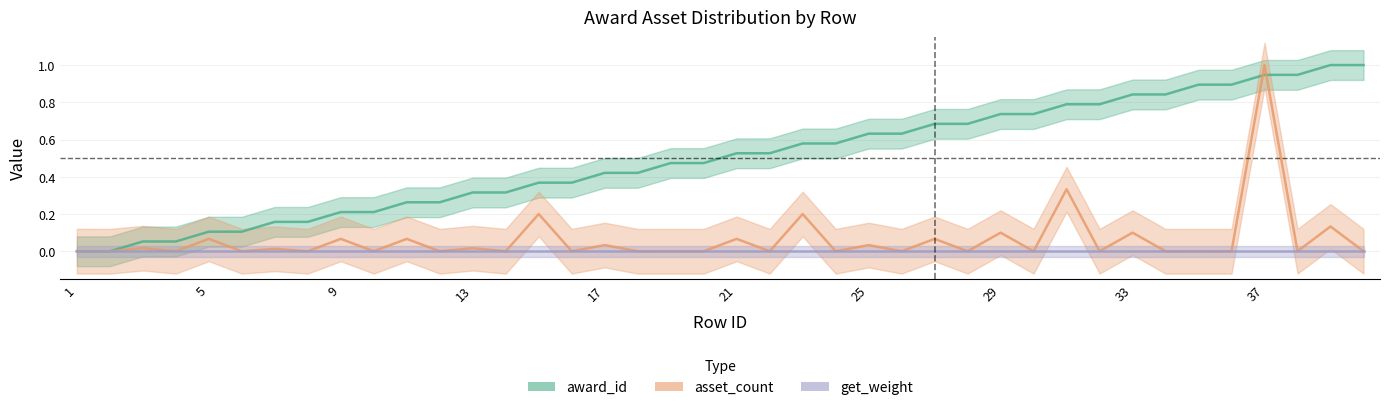

Reading left to right, transcribe all the data shown in this chart.

award_id: 0.0	0.0	0.1	0.1	0.1	0.1	0.2	0.2	0.2	0.2	0.3	0.3	0.3	0.3	0.4	0.4	0.4	0.4	0.5	0.5	0.5	0.5	0.6	0.6	0.6	0.6	0.7	0.7	0.7	0.7	0.8	0.8	0.8	0.8	0.9	0.9	0.9	0.9	1.0	1.0
asset_count: 0.0	0.0	0.0	0.0	0.1	0.0	0.0	0.0	0.1	0.0	0.1	0.0	0.0	0.0	0.2	0.0	0.0	0.0	0.0	0.0	0.1	0.0	0.2	0.0	0.0	0.0	0.1	0.0	0.1	0.0	0.3	0.0	0.1	0.0	0.0	0.0	1.0	0.0	0.1	0.0
get_weight: 0.0	0.0	0.0	0.0	0.0	0.0	0.0	0.0	0.0	0.0	0.0	0.0	0.0	0.0	0.0	0.0	0.0	0.0	0.0	0.0	0.0	0.0	0.0	0.0	0.0	0.0	0.0	0.0	0.0	0.0	0.0	0.0	0.0	0.0	0.0	0.0	0.0	0.0	0.0	0.0